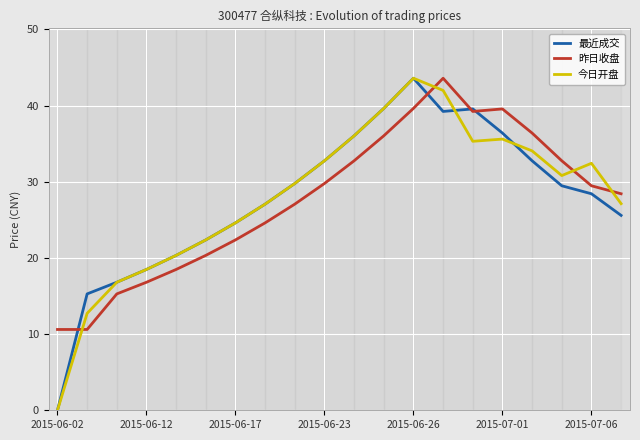

What is the difference between the maximum and minimum values in the 昨日收盘 series?

33.0